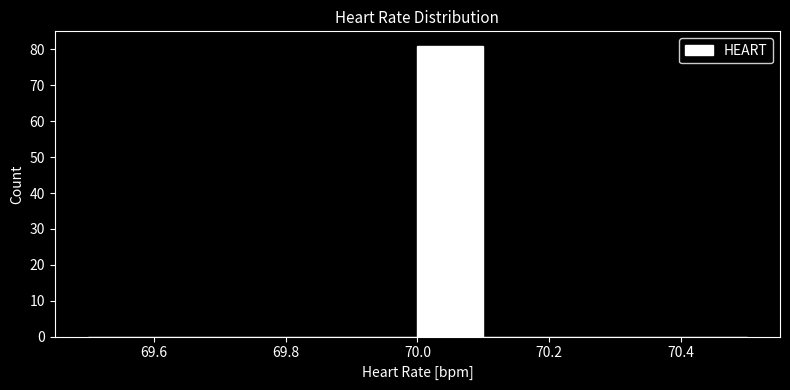

Reading left to right, transcribe this chart: for each bar, give the range it covers on the x-axis and its height. The values are not printed on the chart, so give them approximately, as read against the axis.

69.5 to 69.6: 0
69.6 to 69.7: 0
69.7 to 69.8: 0
69.8 to 69.9: 0
69.9 to 70.0: 0
70.0 to 70.1: 81
70.1 to 70.2: 0
70.2 to 70.3: 0
70.3 to 70.4: 0
70.4 to 70.5: 0